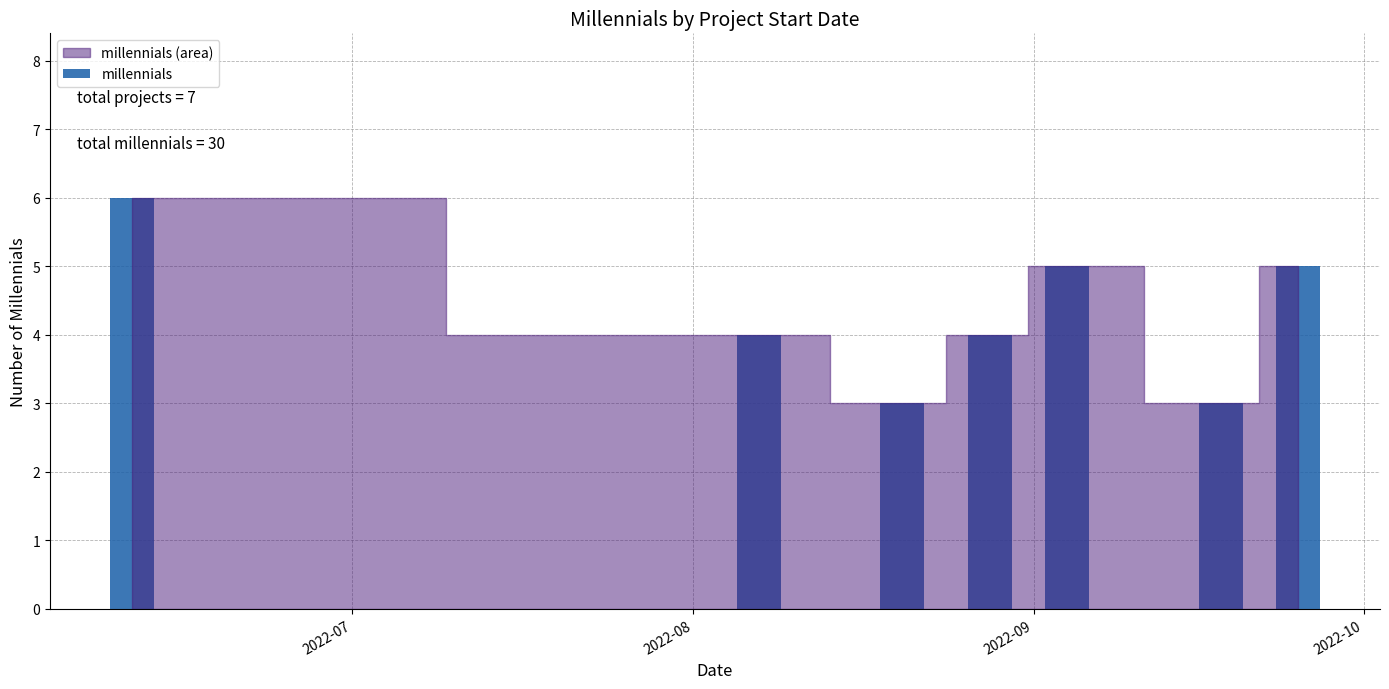

How many bars are there in total?

7